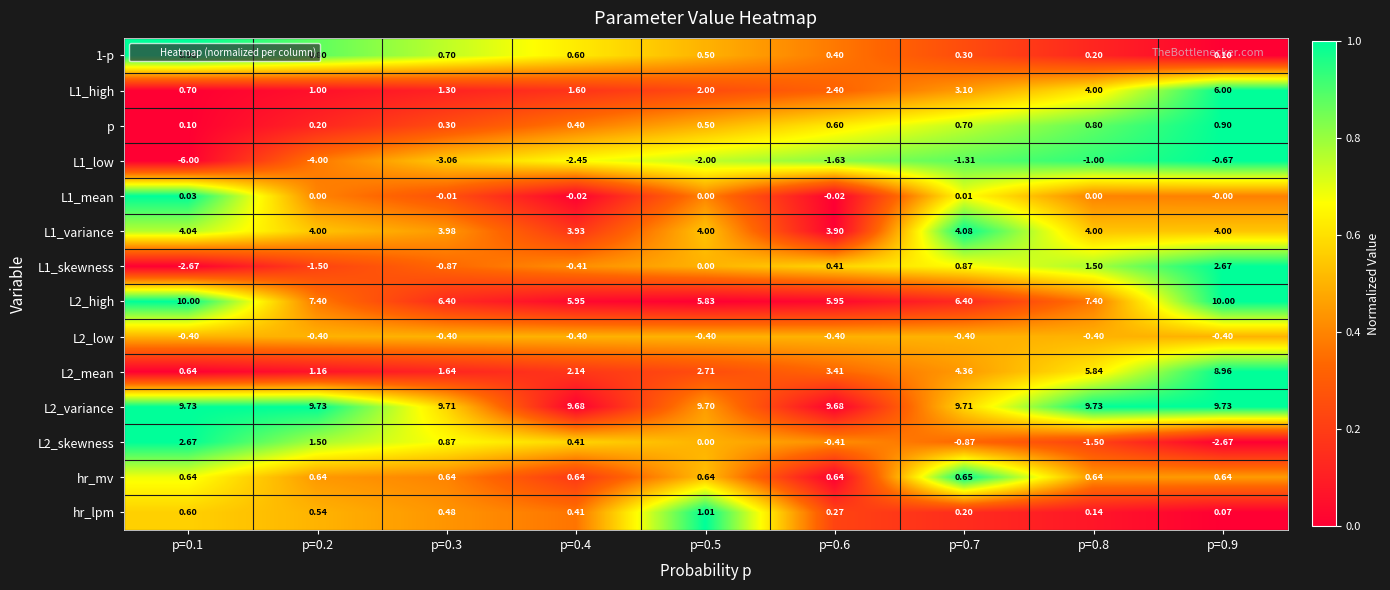

Is the value of hr_mv at p=0.4 greater than the value of L2_high at p=0.2?

No